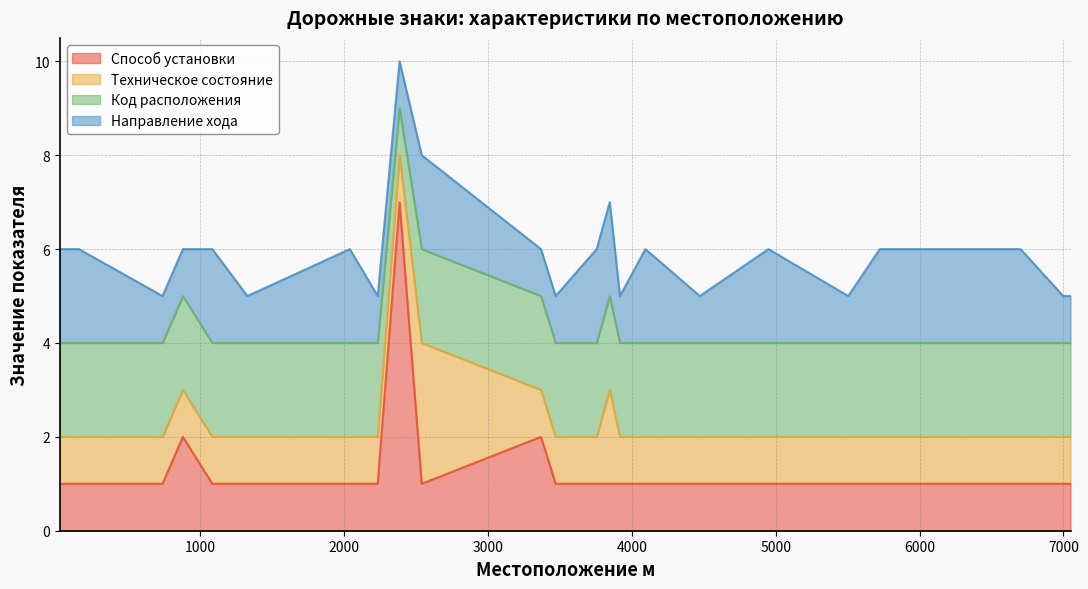

How many lines are shown in the chart?

4